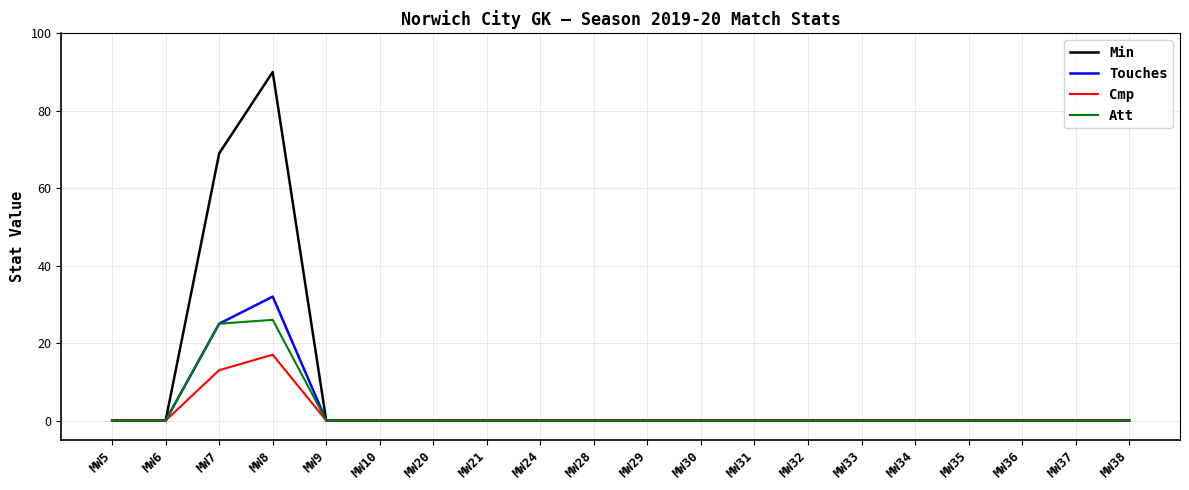

What is the difference between the second highest and minimum values in the Cmp series?

13